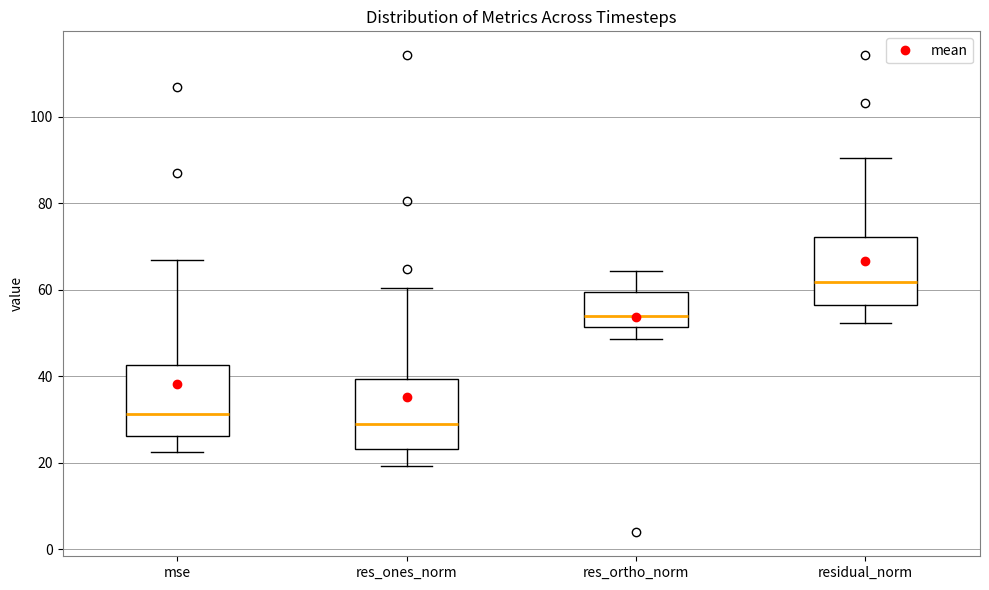

Reading left to right, transcribe this box plot: for each box, give where its median line is, the range the box spans, and where its two whiskers end, as read against the y-axis. The values are not printed on the chart, so give them approximately, as read against the axis.

mse: median 32, box 26 to 42, whiskers 22 to 66
res_ones_norm: median 30, box 24 to 40, whiskers 20 to 60
res_ortho_norm: median 54, box 52 to 60, whiskers 48 to 64
residual_norm: median 62, box 56 to 72, whiskers 52 to 90